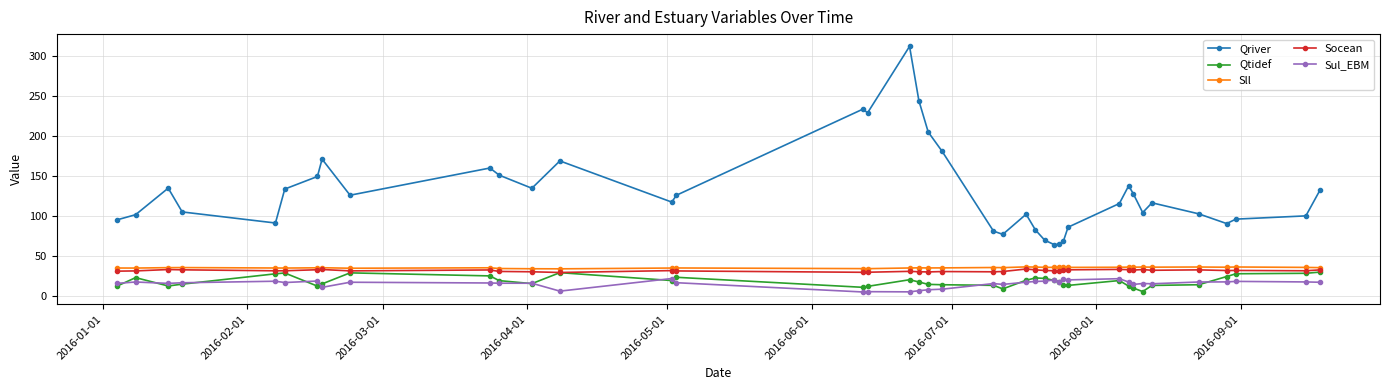

Which series has the largest total across all categories?

Qriver